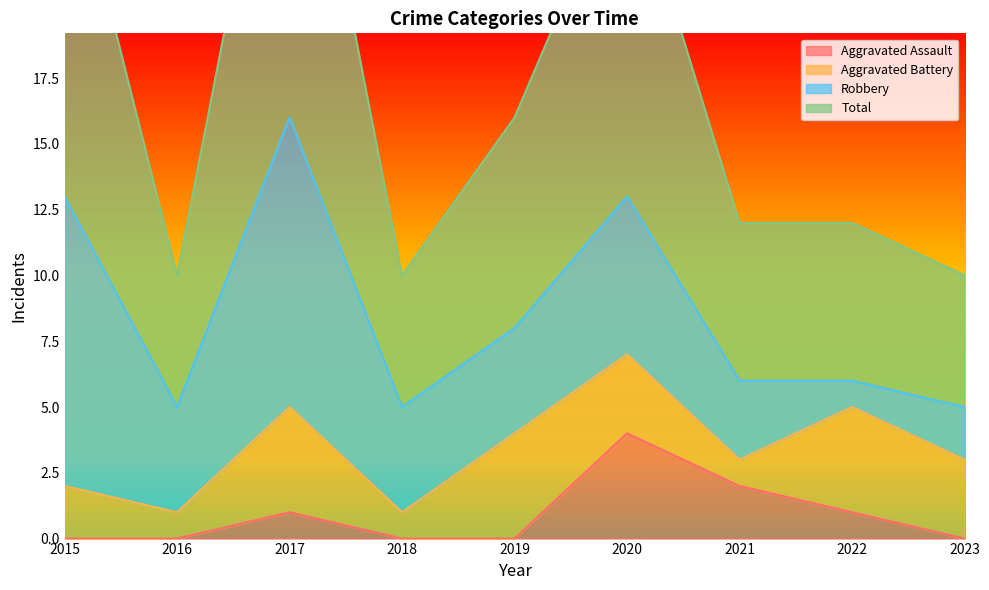

Where is Aggravated Assault nearest to the value 2?

2021